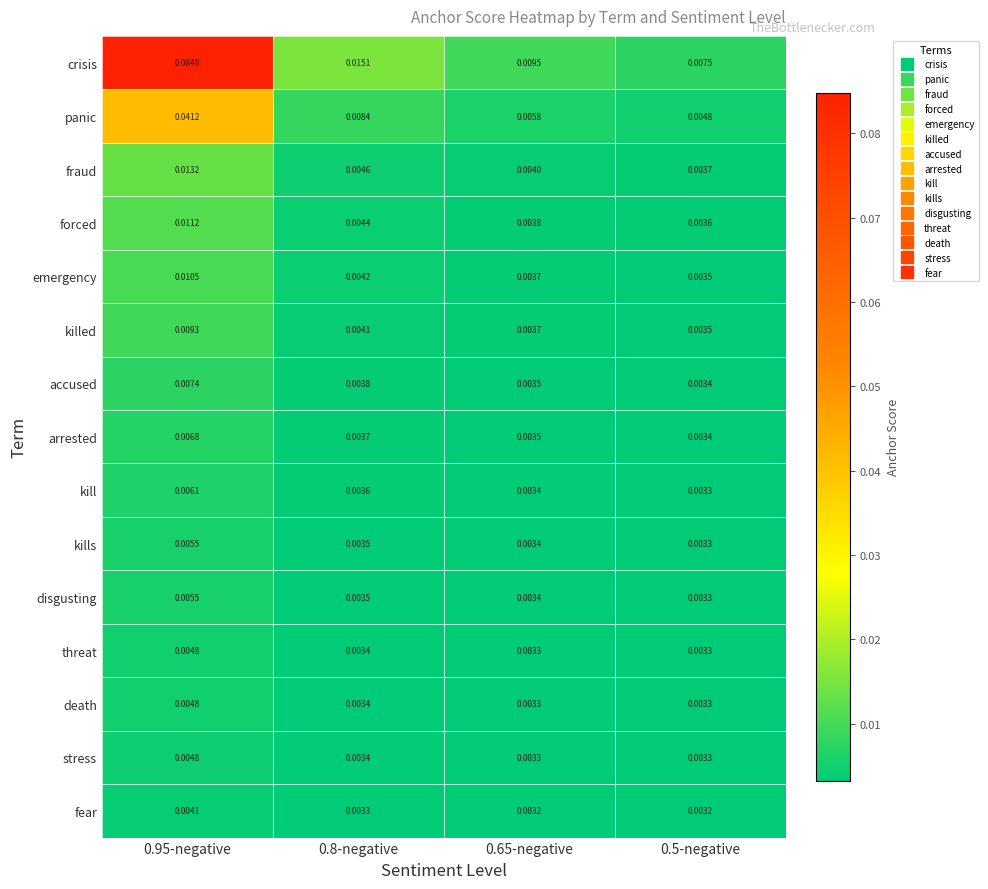

Which series has the largest range (max minus min)?

crisis